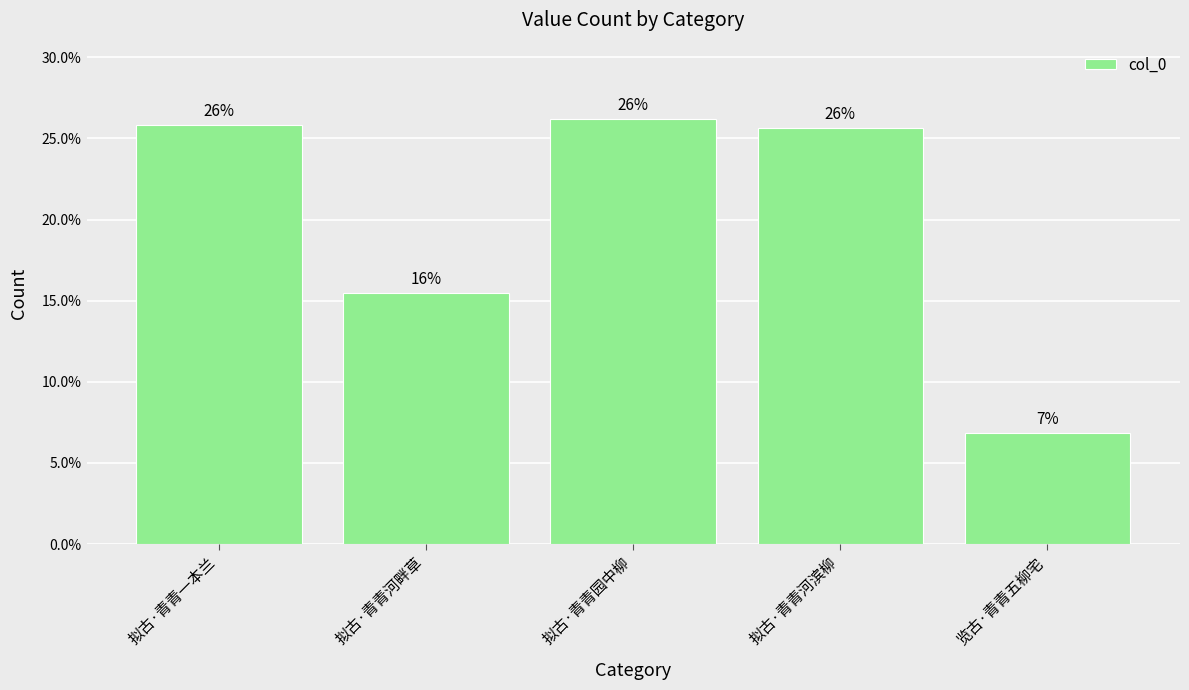

Reading right to left, extract all data points from this chart.

6.9	25.6	26.2	15.5	25.8